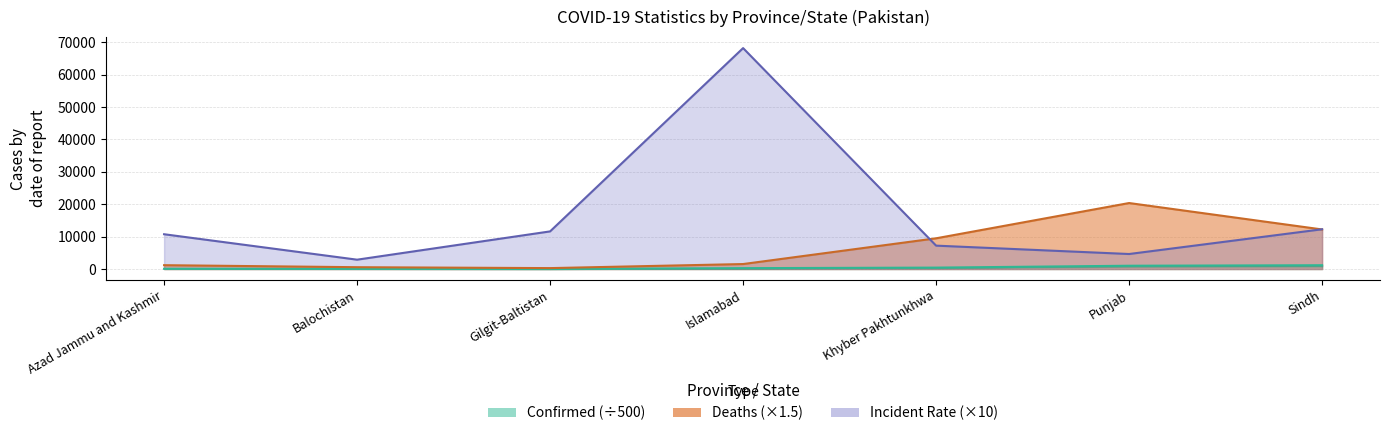

Reading left to right, list all the values displayed in this chart.

Confirmed: Azad Jammu and Kashmir=86.9	Balochistan=71.3	Gilgit-Baltistan=23.6	Islamabad=273.7	Khyber Pakhtunkhwa=440.9	Punjab=1020.5	Sindh=1175.7
Deaths: Azad Jammu and Kashmir=1189.5	Balochistan=567.0	Gilgit-Baltistan=286.5	Islamabad=1540.5	Khyber Pakhtunkhwa=9487.5	Punjab=20373.0	Sindh=12216.0
Incident_Rate: Azad Jammu and Kashmir=10743.2	Balochistan=2888.1	Gilgit-Baltistan=11617.2	Islamabad=68191.4	Khyber Pakhtunkhwa=7222.9	Punjab=4638.0	Sindh=12275.5